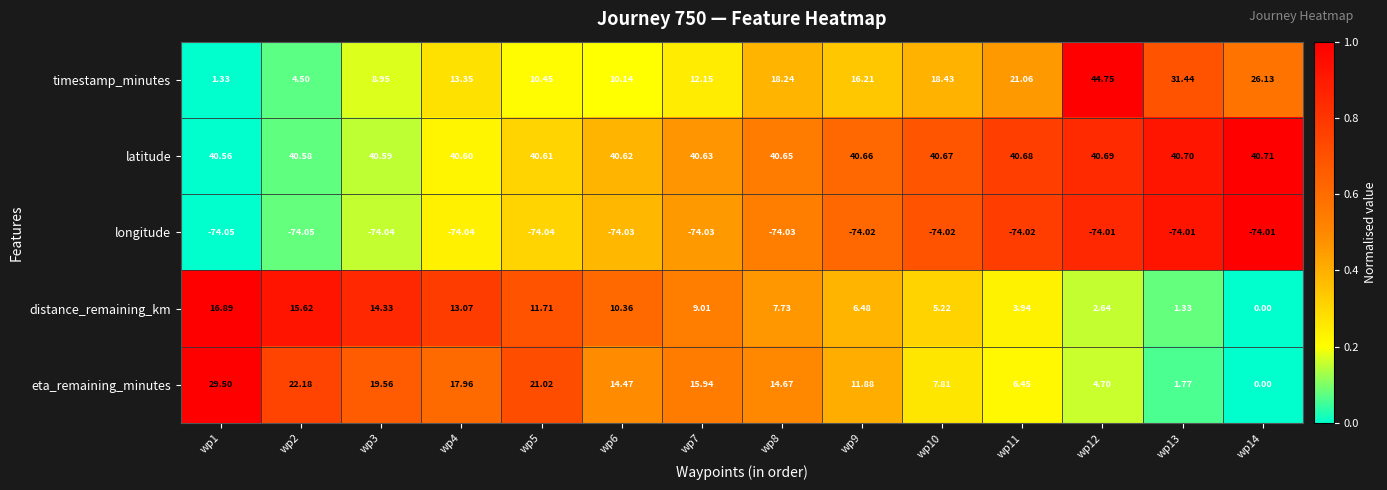

At wp10, list the series in order from smallest to largest.

longitude, distance_remaining_km, eta_remaining_minutes, timestamp_minutes, latitude